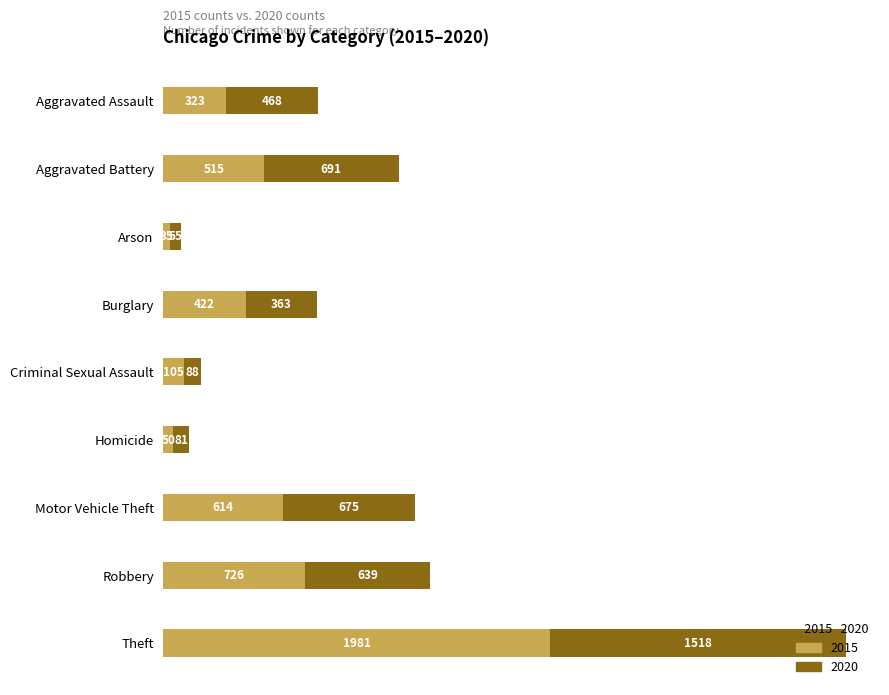

Is it true that 2015 equals 714 at Aggravated Battery?

False